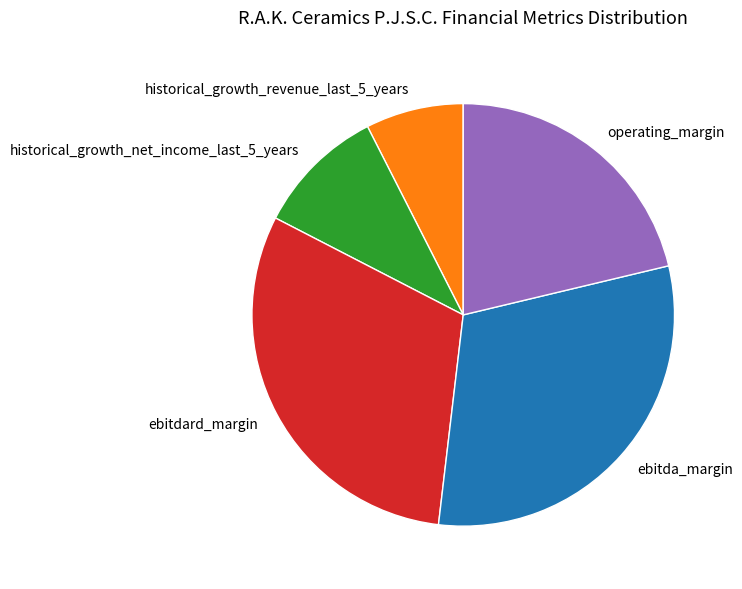

Combined, do historical_growth_revenue_last_5_years and ebitda_margin account for over 50%?

No